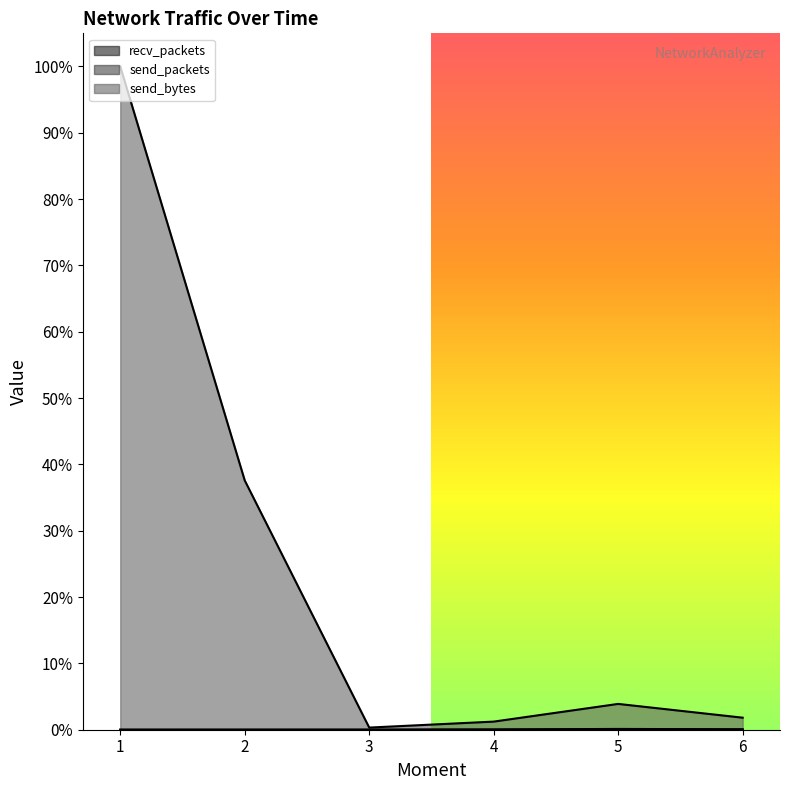

What is the difference between the send_bytes values at 3 and 2?

0.4